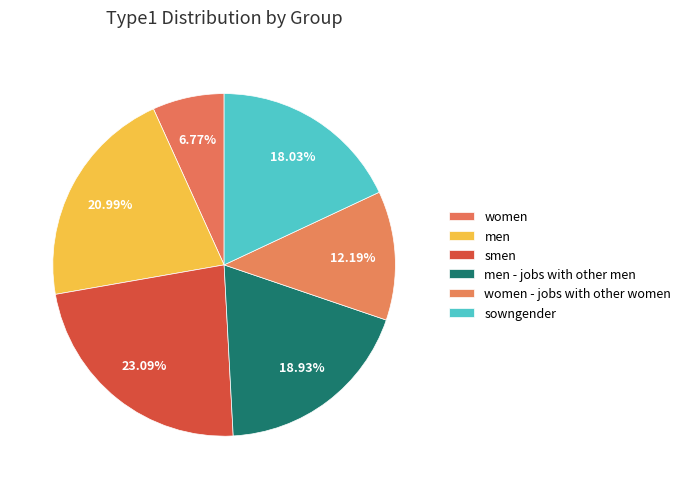

Does any single category account for the majority?

No